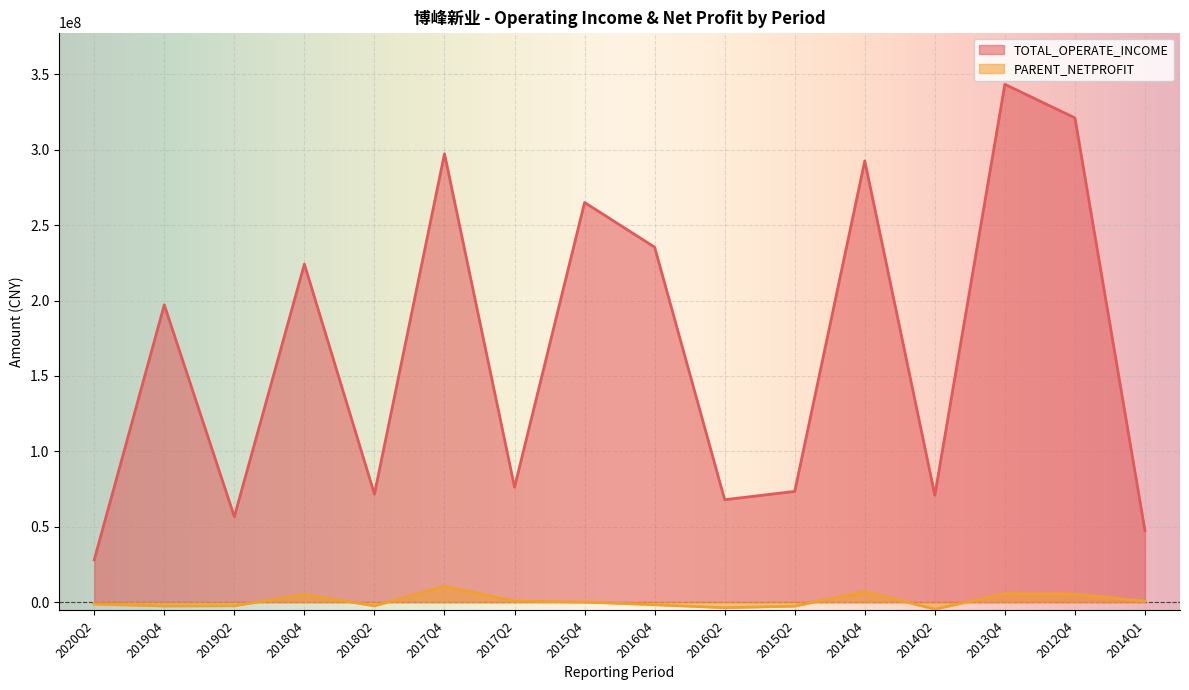

How many lines are shown in the chart?

2